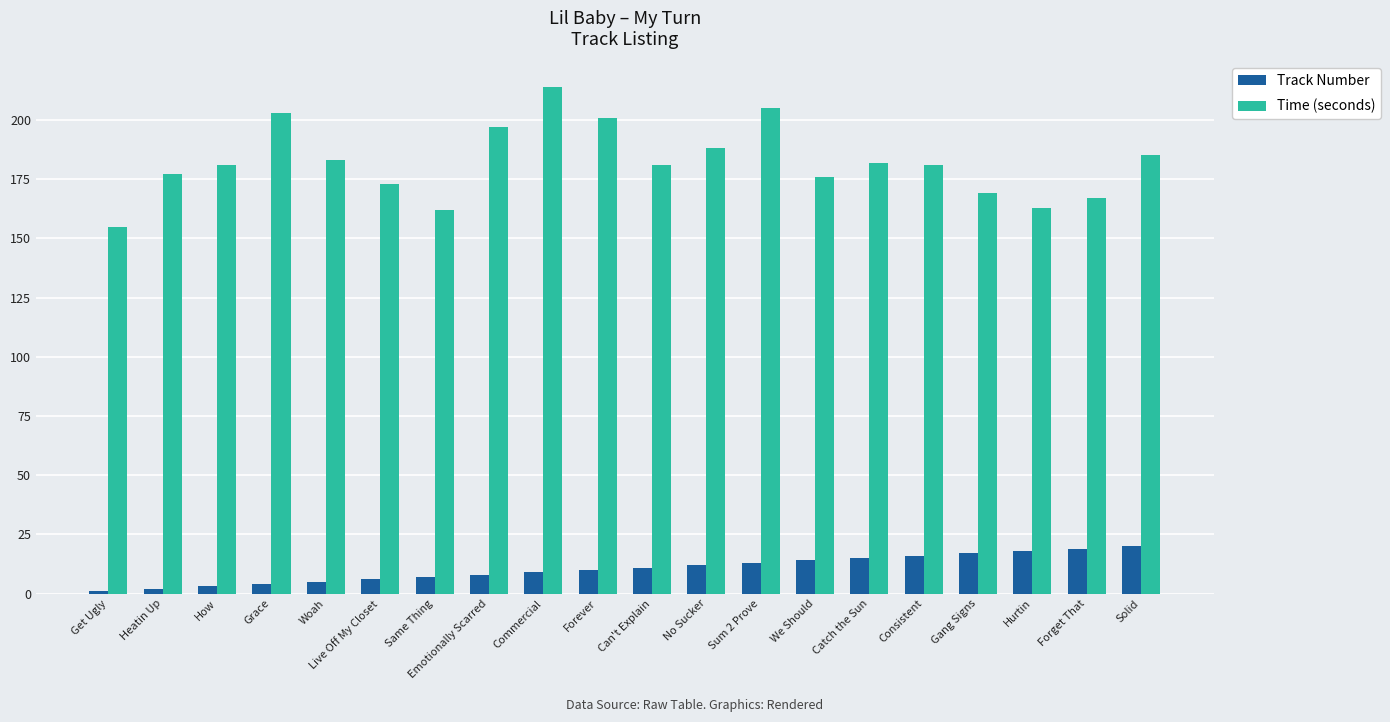

The Time (seconds) series shows 185 at Solid. True or false?

True